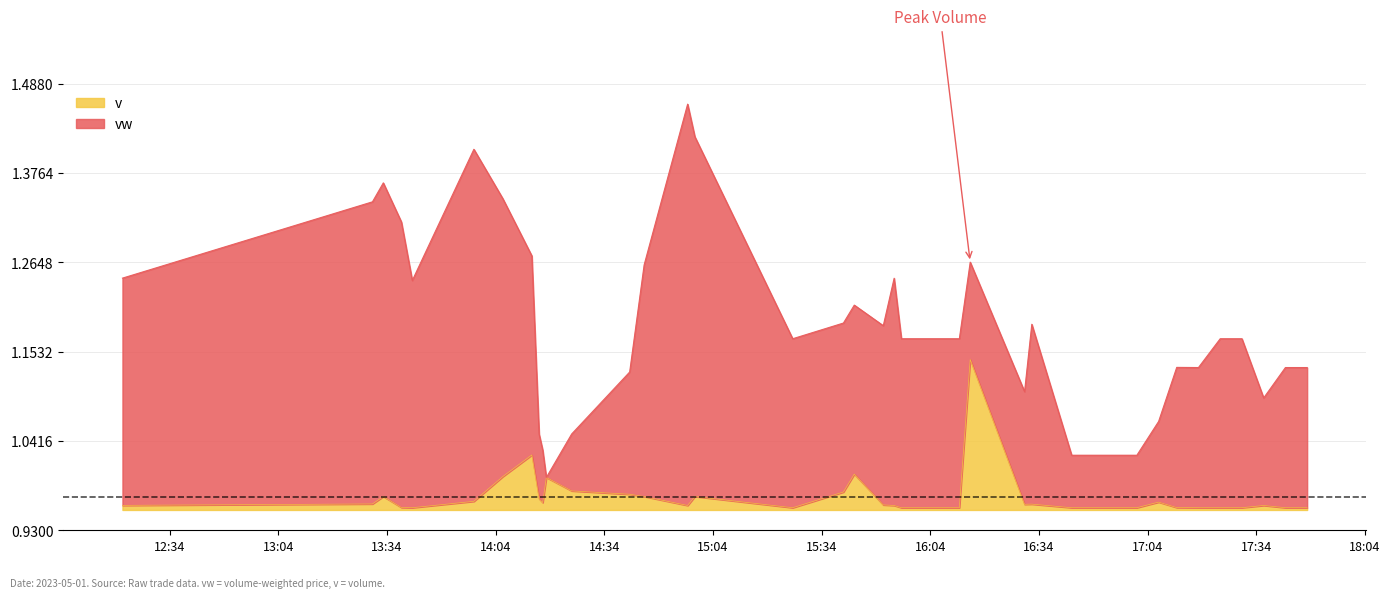

List the labels in order of value, largest first.

2023-05-01 16:15, 2023-05-01 14:14, 2023-05-01 15:43, 2023-05-01 14:06, 2023-05-01 14:18, 2023-05-01 14:25, 2023-05-01 15:40, 2023-05-01 14:41, 2023-05-01 13:33, 2023-05-01 14:45, 2023-05-01 14:59, 2023-05-01 14:16, 2023-05-01 13:58, 2023-05-01 17:07, 2023-05-01 14:17, 2023-05-01 13:30, 2023-05-01 16:32, 2023-05-01 16:30, 2023-05-01 15:51, 2023-05-01 12:21, 2023-05-01 14:57, 2023-05-01 15:54, 2023-05-01 17:36, 2023-05-01 13:38, 2023-05-01 17:12, 2023-05-01 13:41, 2023-05-01 15:26, 2023-05-01 15:56, 2023-05-01 16:01, 2023-05-01 16:06, 2023-05-01 16:12, 2023-05-01 16:43, 2023-05-01 16:49, 2023-05-01 16:55, 2023-05-01 17:01, 2023-05-01 17:18, 2023-05-01 17:24, 2023-05-01 17:30, 2023-05-01 17:42, 2023-05-01 17:48